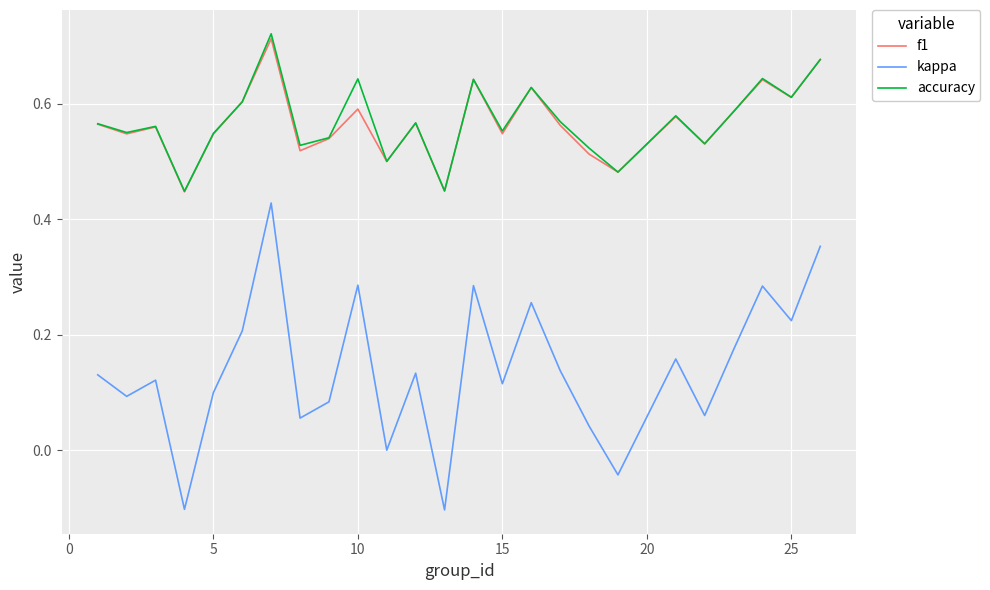

How many lines are shown in the chart?

3